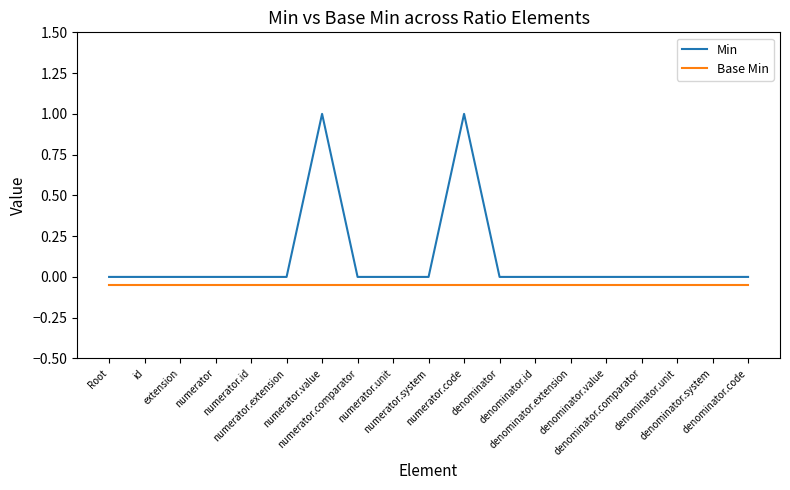

True or false: Base Min and Min cross at least once.

False